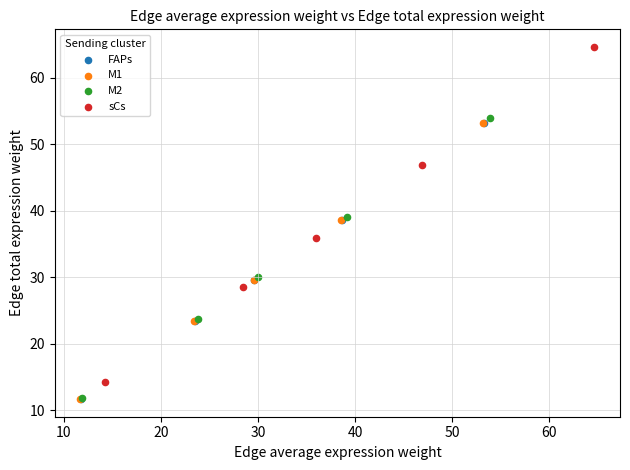

Which series has the largest Y range (max minus min)?

sCs